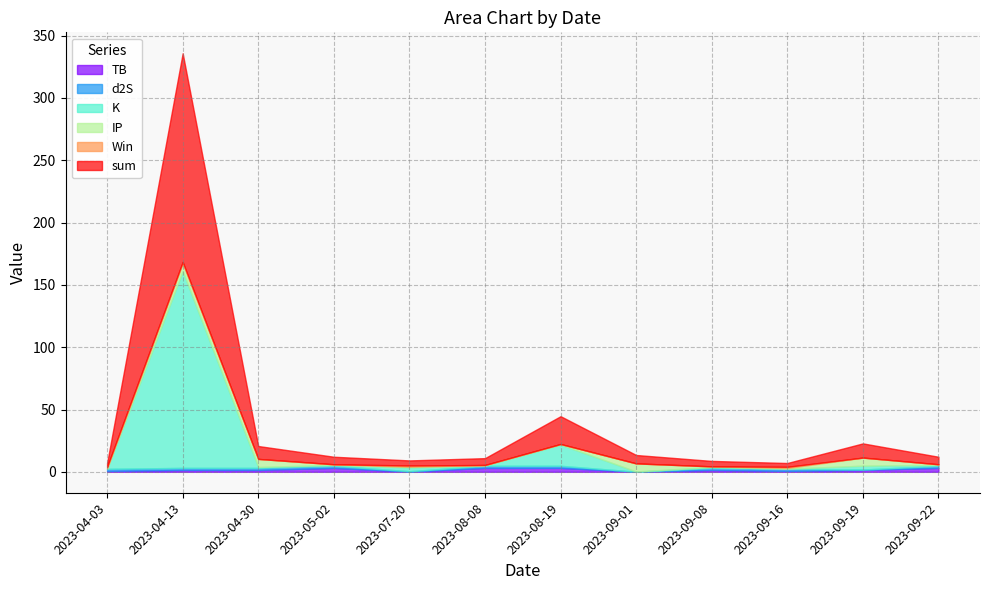

What is the total value across all series at 2023-09-22?

12.1